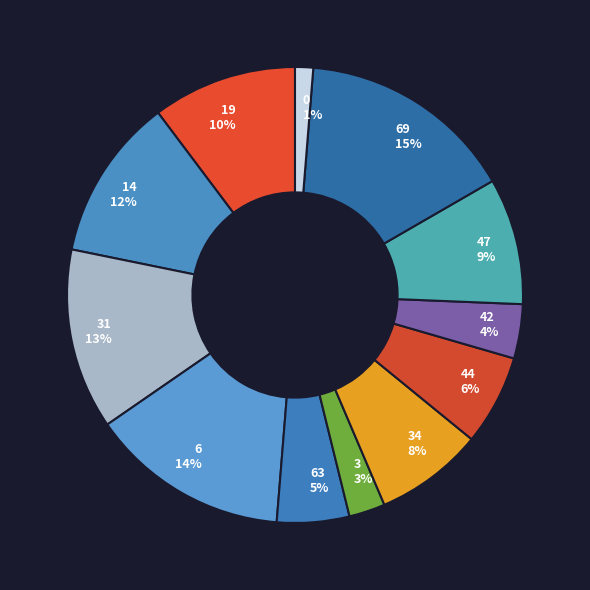

Is the sum of 14 and 34 greater than half?

No